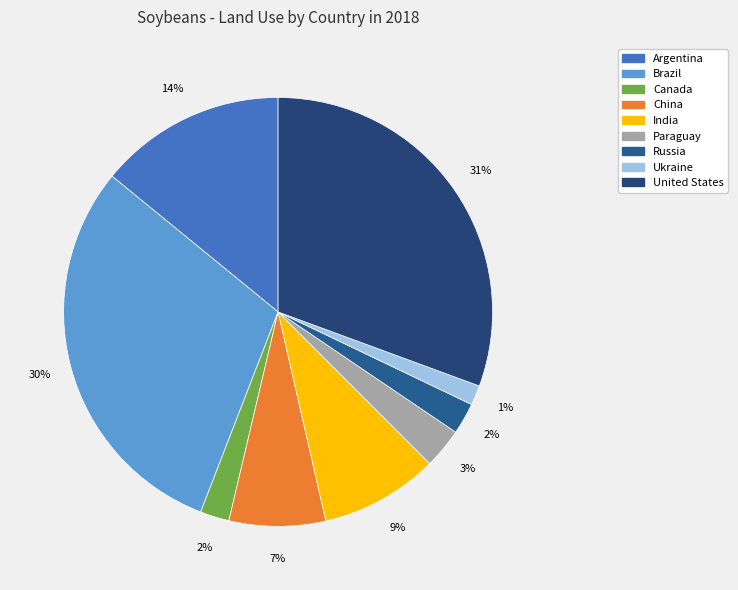

What percentage do India and United States together represent?

39.5%